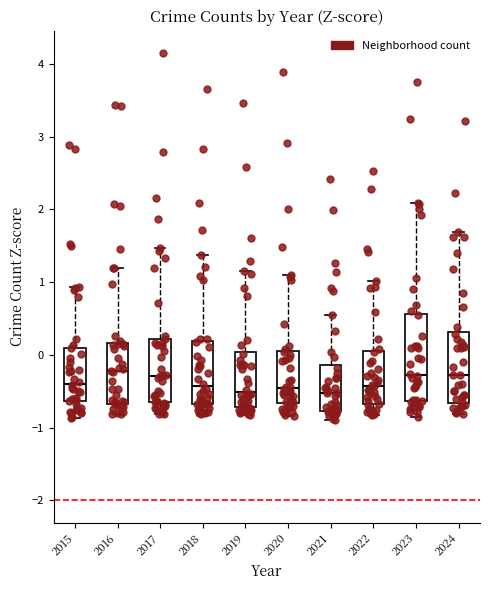

Reading left to right, transcribe this box plot: for each box, give where its median line is, the range the box spans, and where its two whiskers end, as read against the y-axis. The values are not printed on the chart, so give them approximately, as read against the axis.

2015: median -0.4, box -0.6 to 0.1, whiskers -0.9 to 0.9
2016: median -0.2, box -0.7 to 0.2, whiskers -0.8 to 1.2
2017: median -0.3, box -0.6 to 0.2, whiskers -0.8 to 1.5
2018: median -0.4, box -0.7 to 0.2, whiskers -0.8 to 1.4
2019: median -0.5, box -0.7 to 0.0, whiskers -0.8 to 1.2
2020: median -0.5, box -0.7 to 0.1, whiskers -0.8 to 1.1
2021: median -0.5, box -0.8 to -0.1, whiskers -0.9 to 0.6
2022: median -0.4, box -0.7 to 0.0, whiskers -0.8 to 1.0
2023: median -0.3, box -0.6 to 0.6, whiskers -0.9 to 2.1
2024: median -0.3, box -0.7 to 0.3, whiskers -0.8 to 1.7